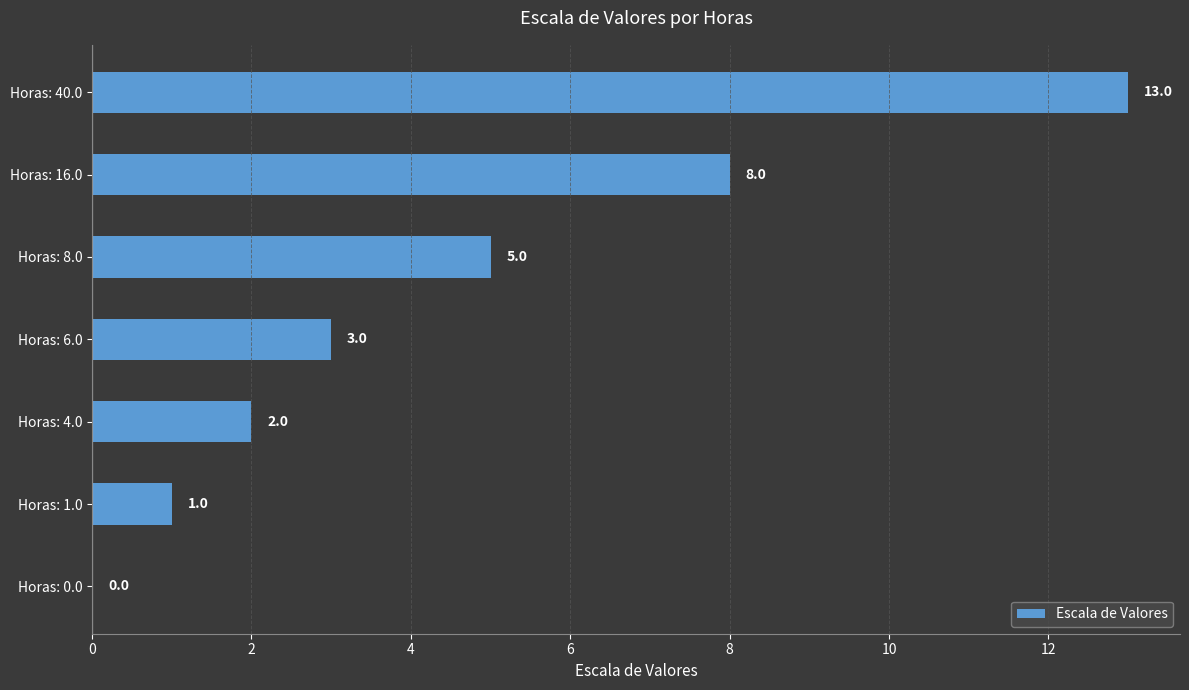

Approximately how many times larger is the value at Horas: 6.0 compared to Horas: 1.0?

3.0